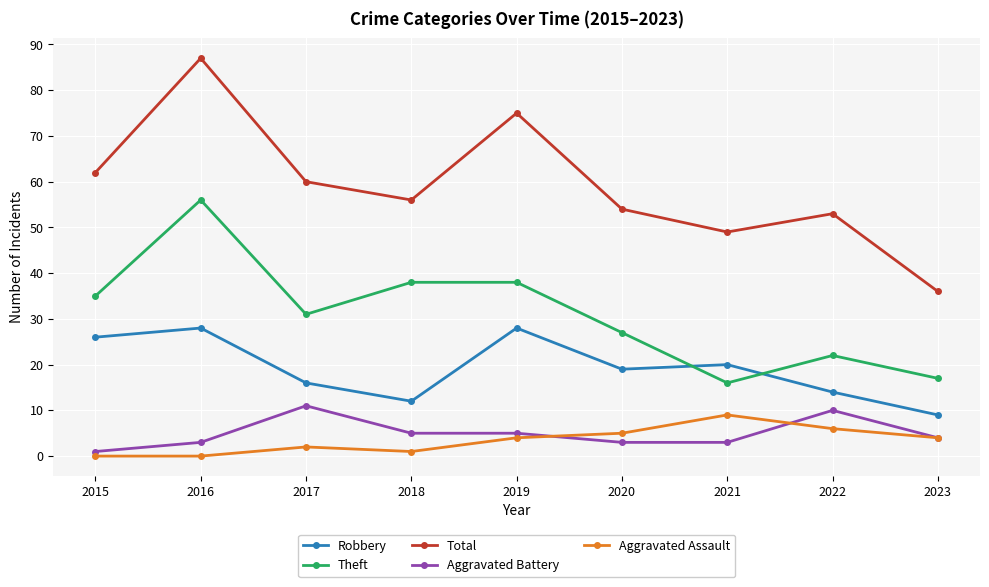

How many lines are shown in the chart?

5